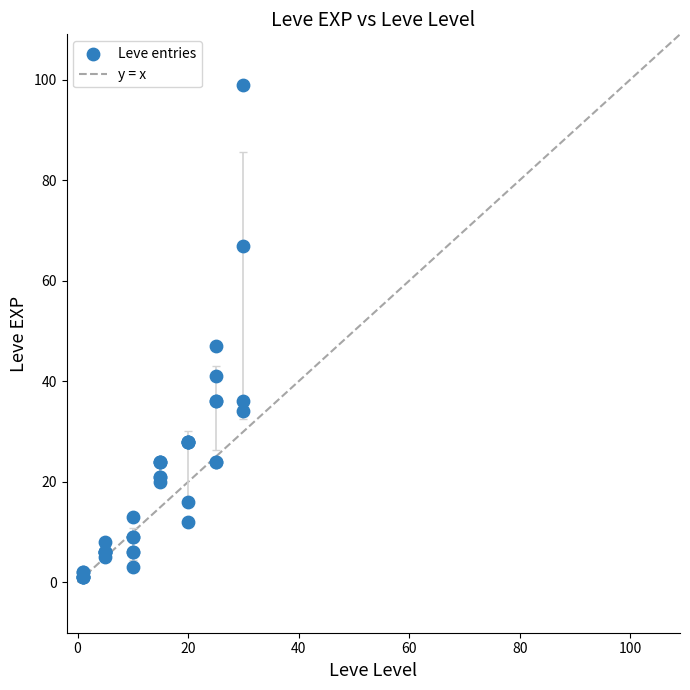

What Y value in the scatter plot is closest to 50?

47